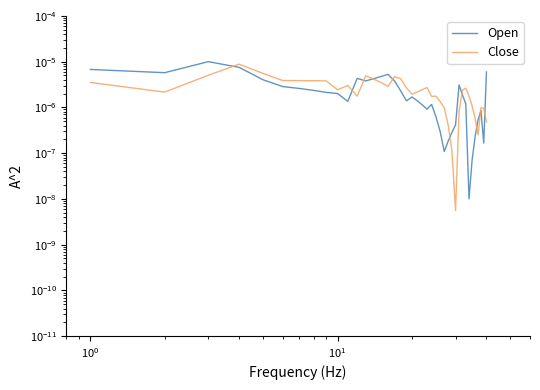

True or false: Open has a value of 0.0 at 35.

False